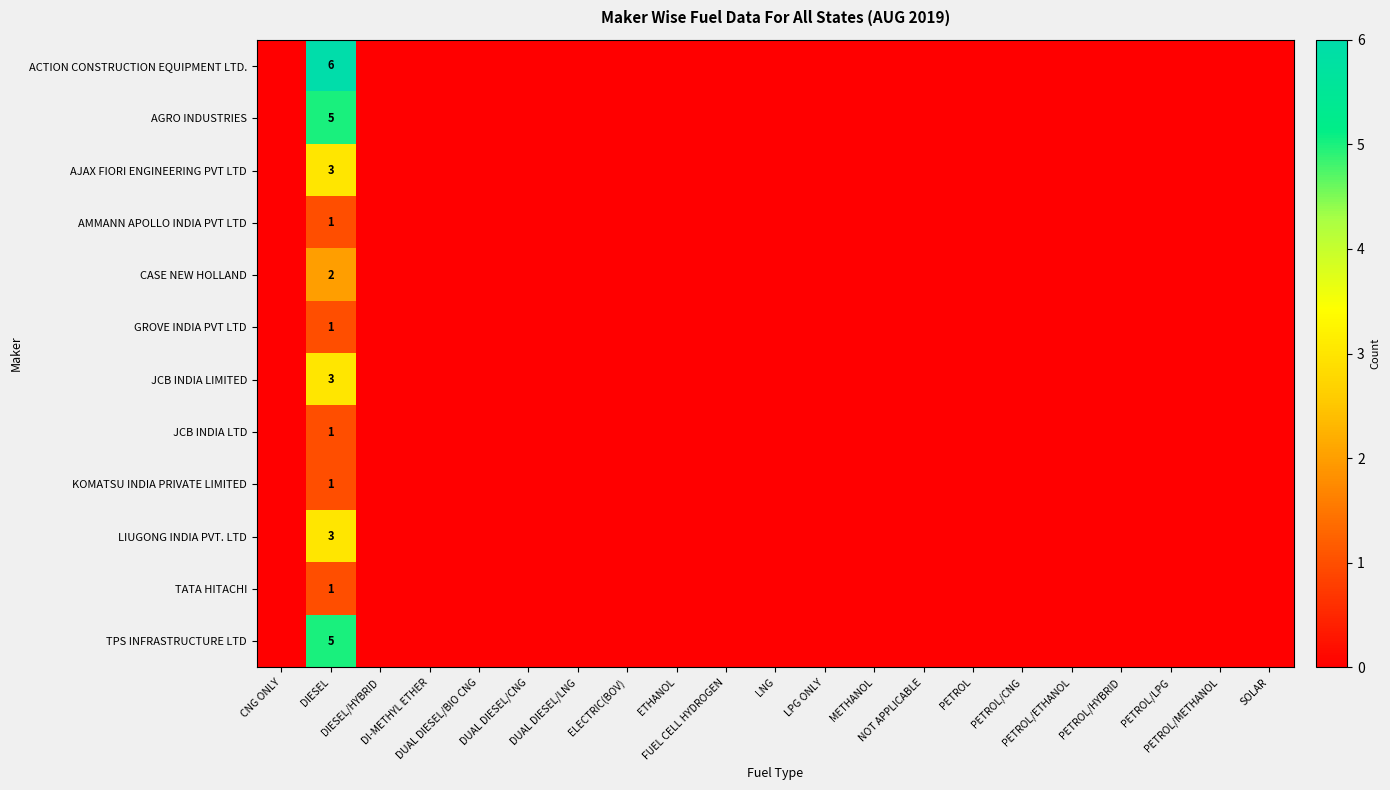

Which category has the highest value in the JCB INDIA LTD series?

DIESEL